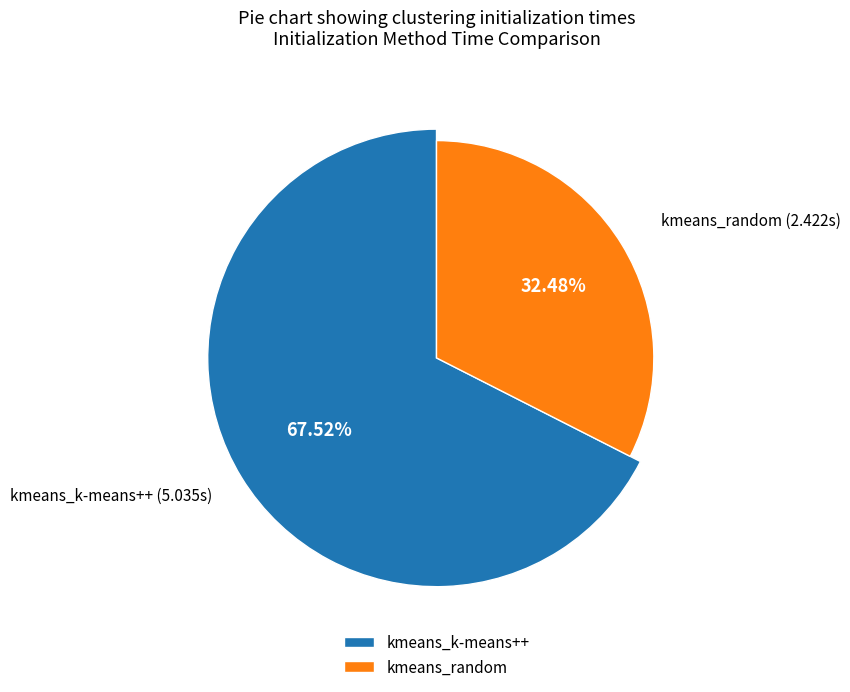

To the nearest percent, what is the difference between the largest and smallest slice percentages?

35%